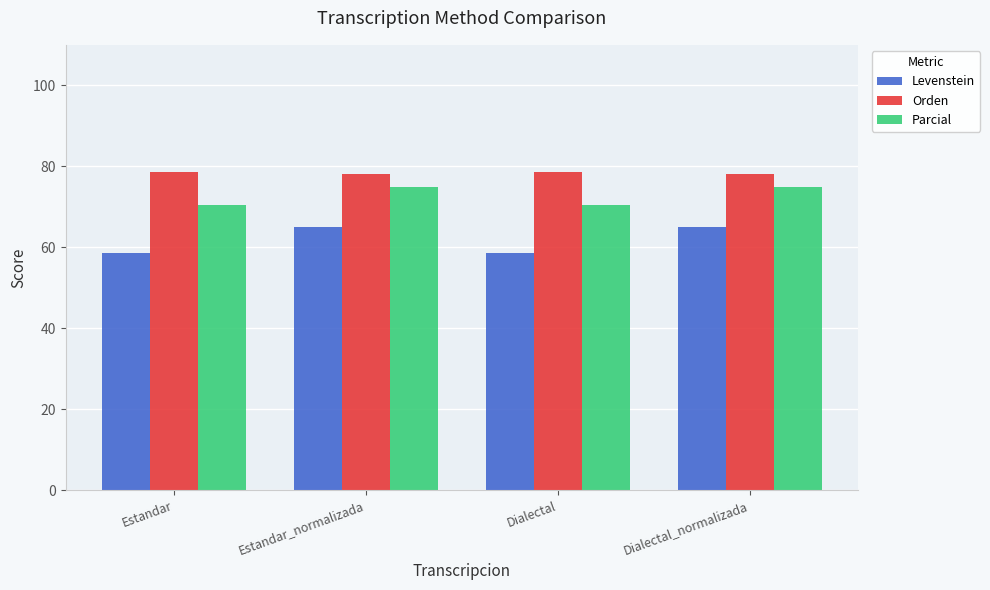

How many data points in Levenstein are less than 65?

2